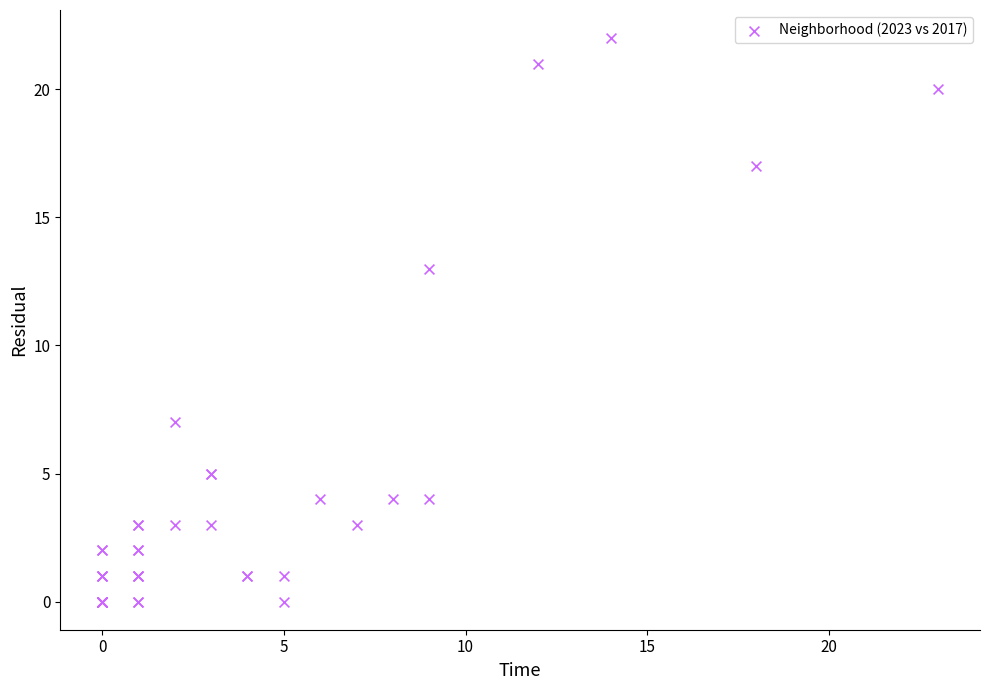

What Y value in the scatter plot is closest to 11?

13